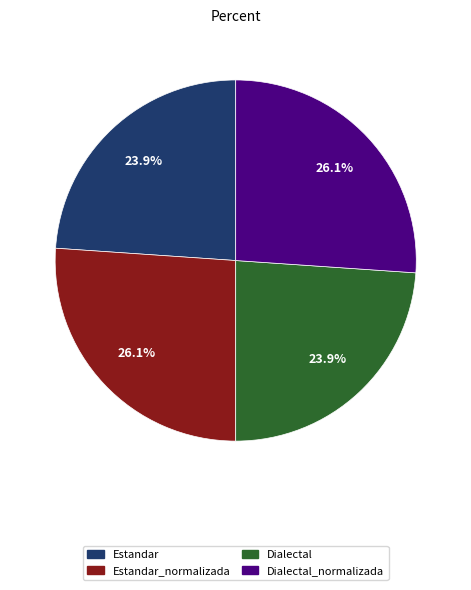

How many slices are in this pie chart?

4